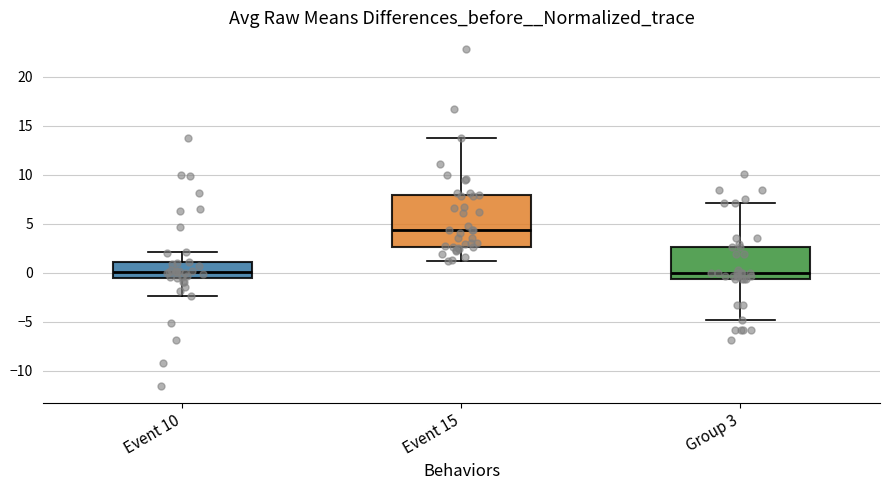

Comparing the boxes themselves (not the whiskers), which one is the tallest?

Event 15